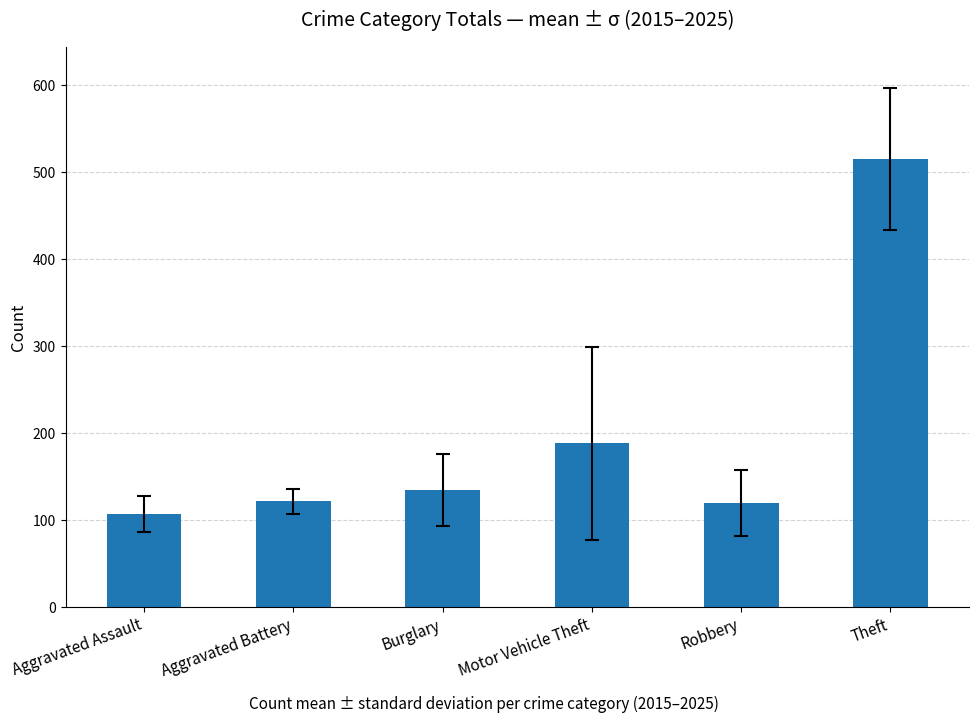

What position from the right is Burglary?

4